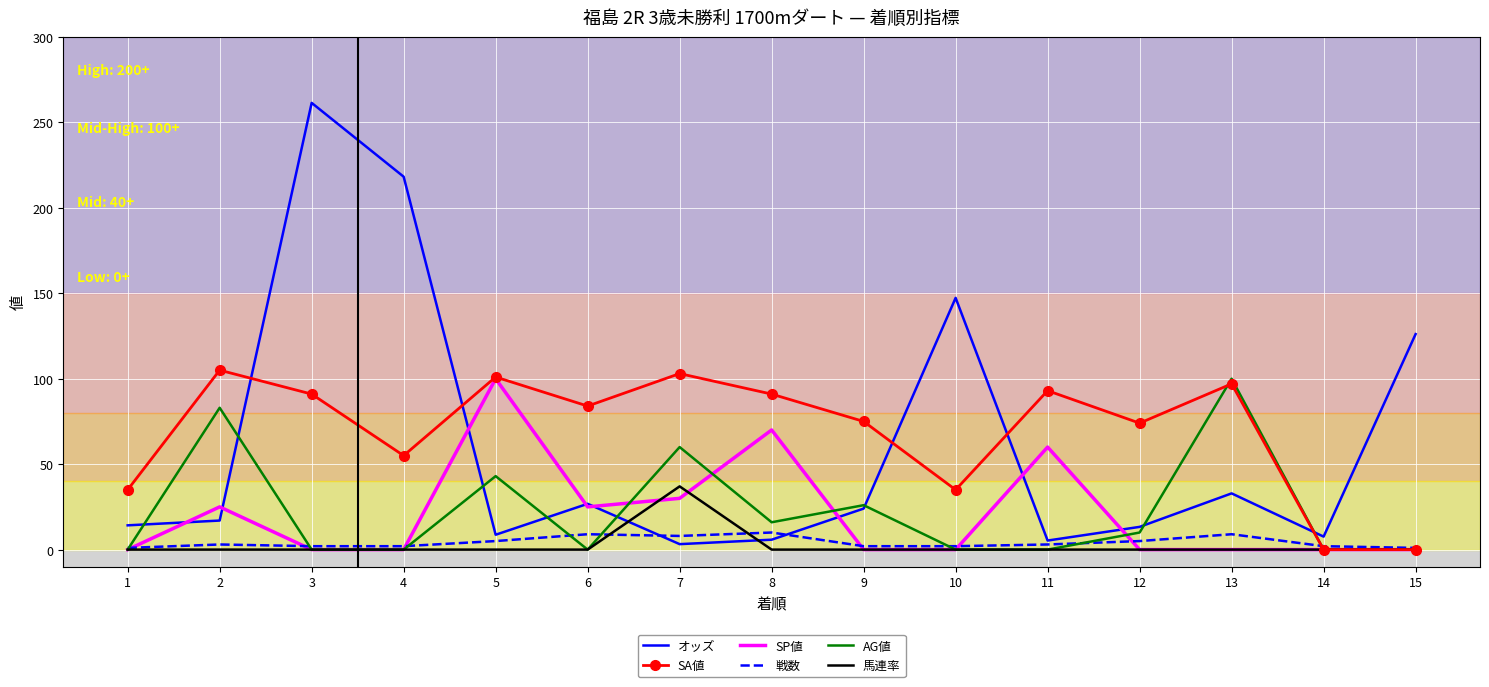

Which category has the highest value in the AG値 series?

13